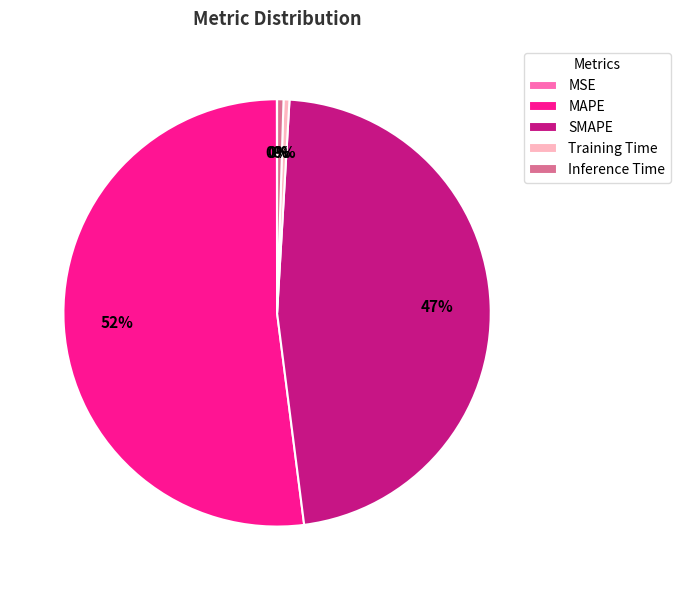

To the nearest percent, what is the average slice percentage?

20%